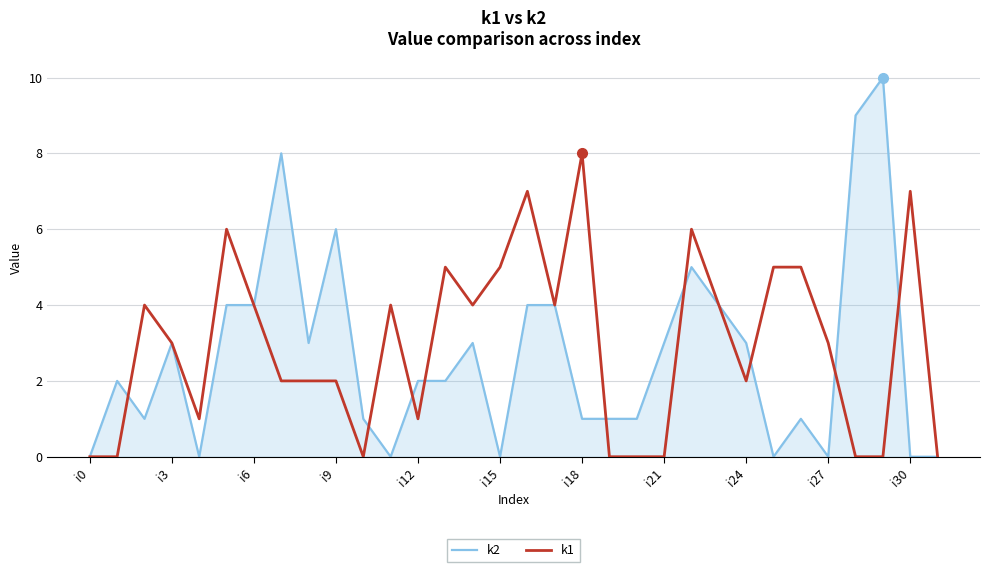

Which series has the largest range (max minus min)?

k2